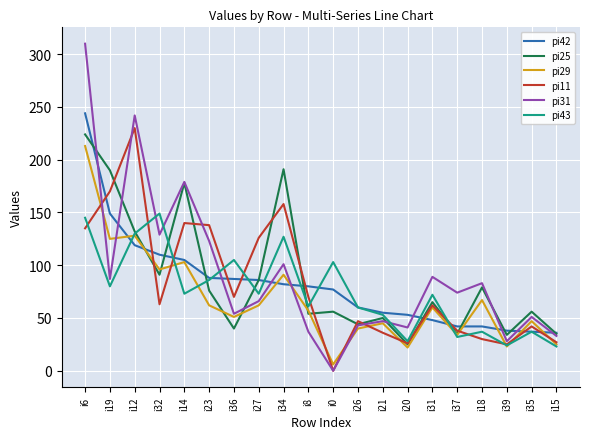

At which category does pi43 reach its first local valley?

i19